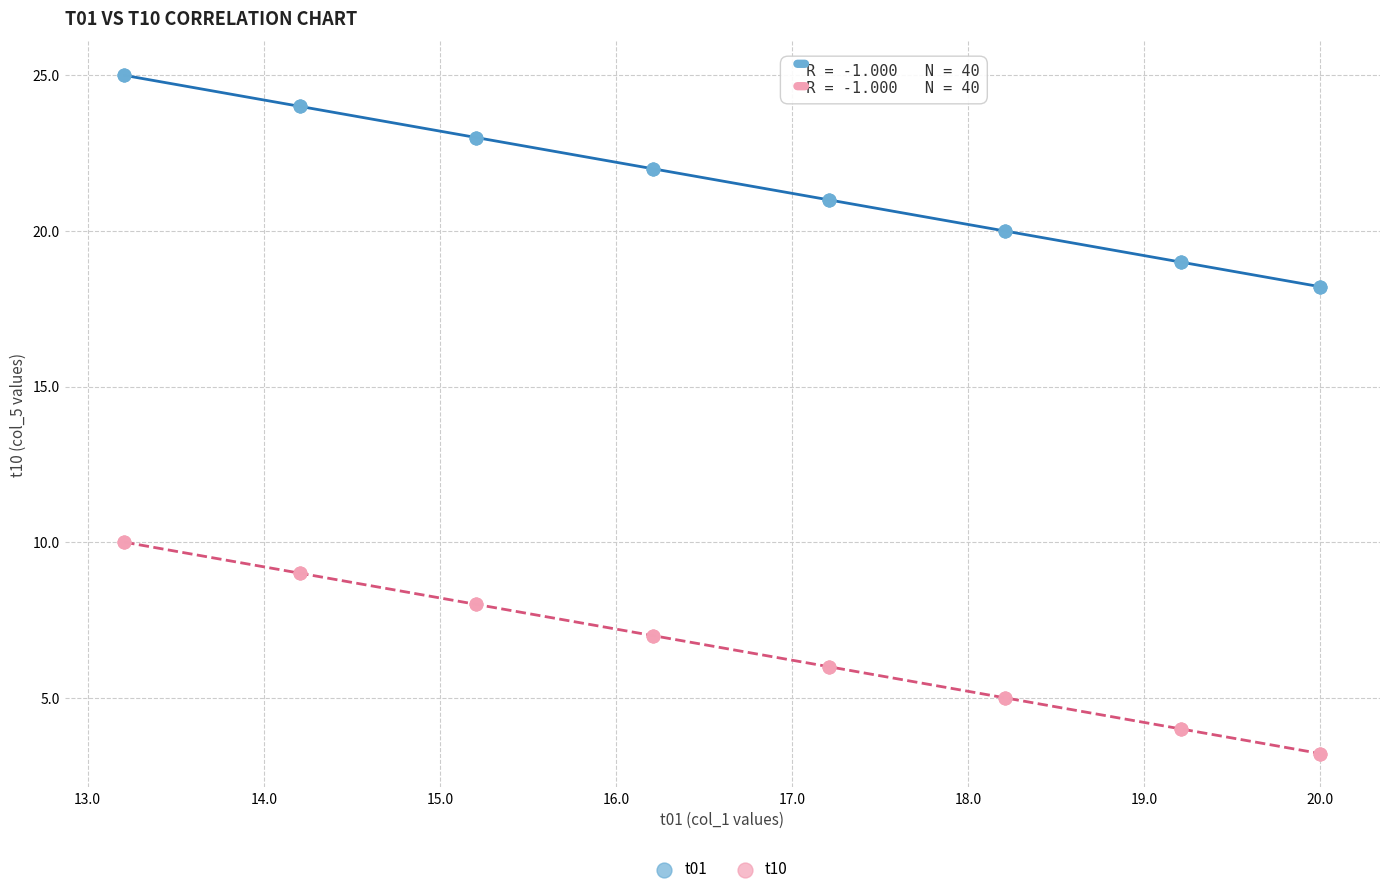

What is the X range (max minus min) for the scatter plot?

6.8